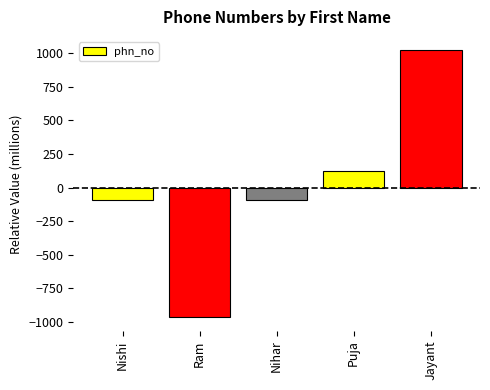

Are the bars horizontal?

No